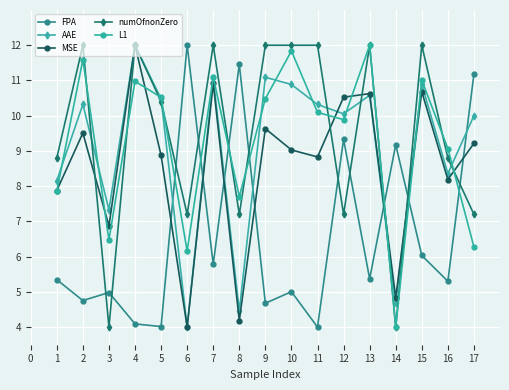

What is the value of the MSE point at the 15th from the left?

10.7